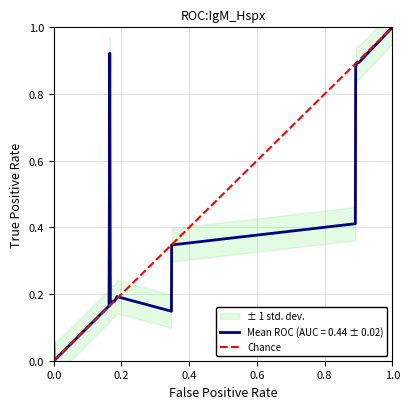

Rank the categories by value from highest to lowest.

1.0, 0.0